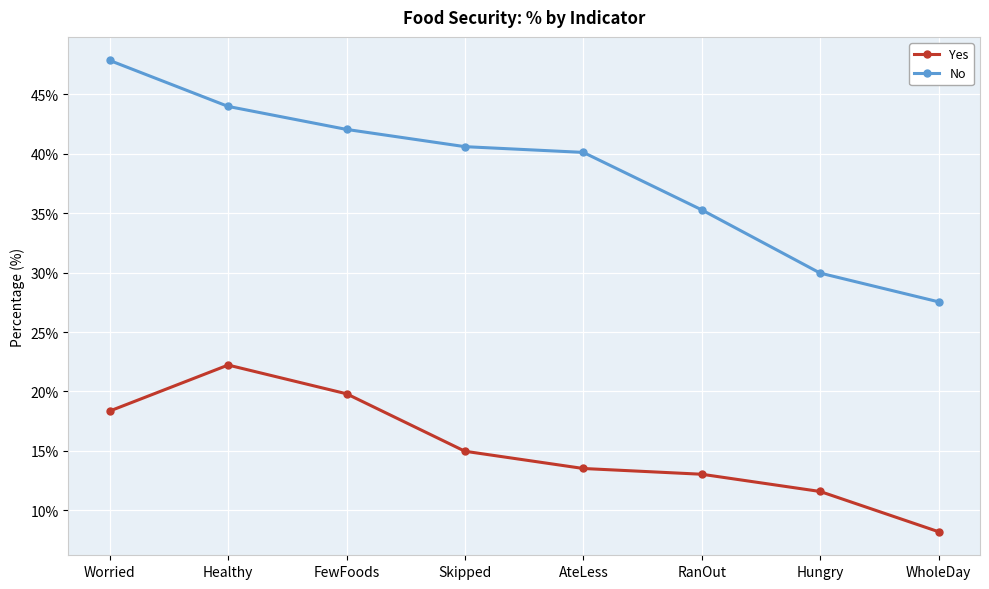

At how many categories does at least one series exceed 27?

8